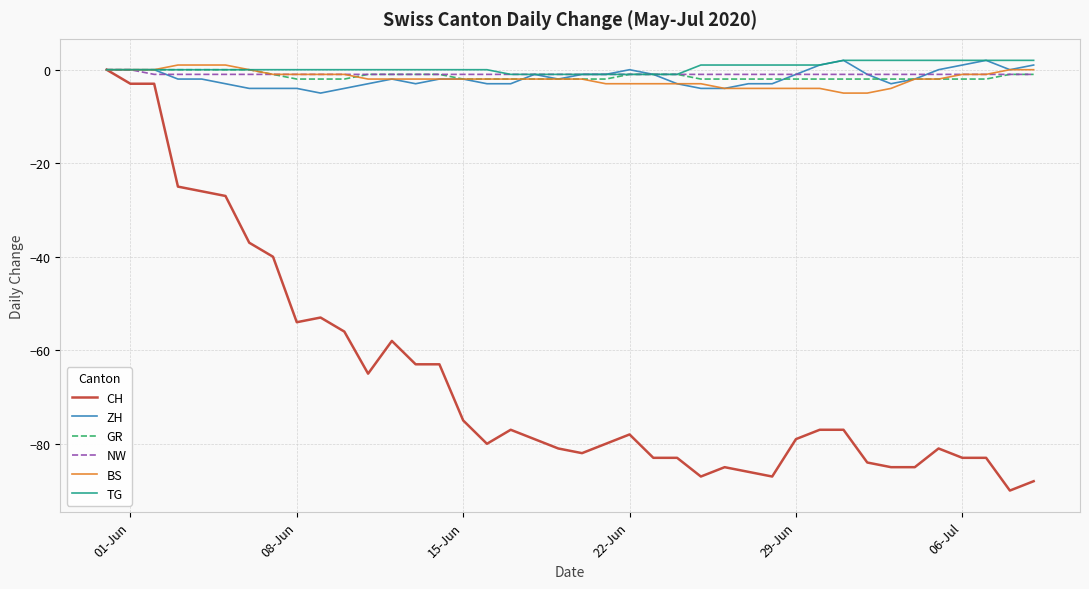

Which series has the largest range (max minus min)?

CH